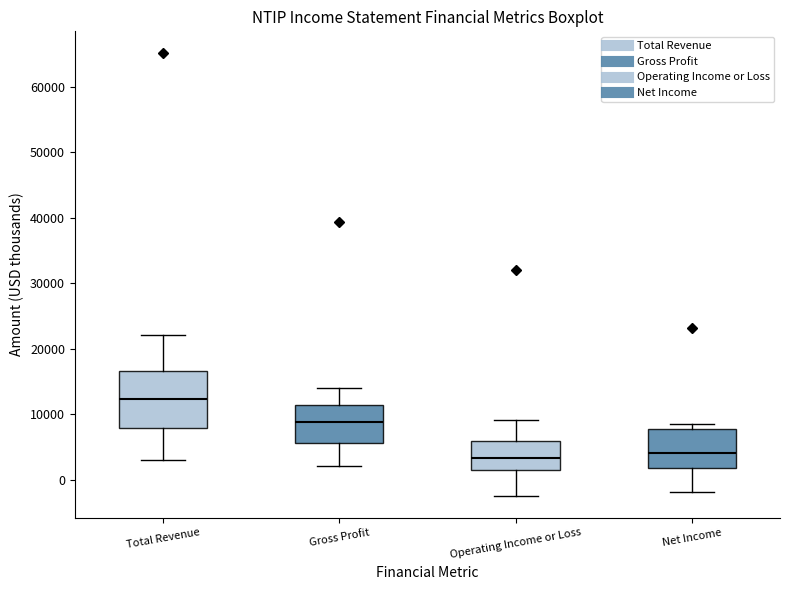

Which box has the highest median line?

Total Revenue